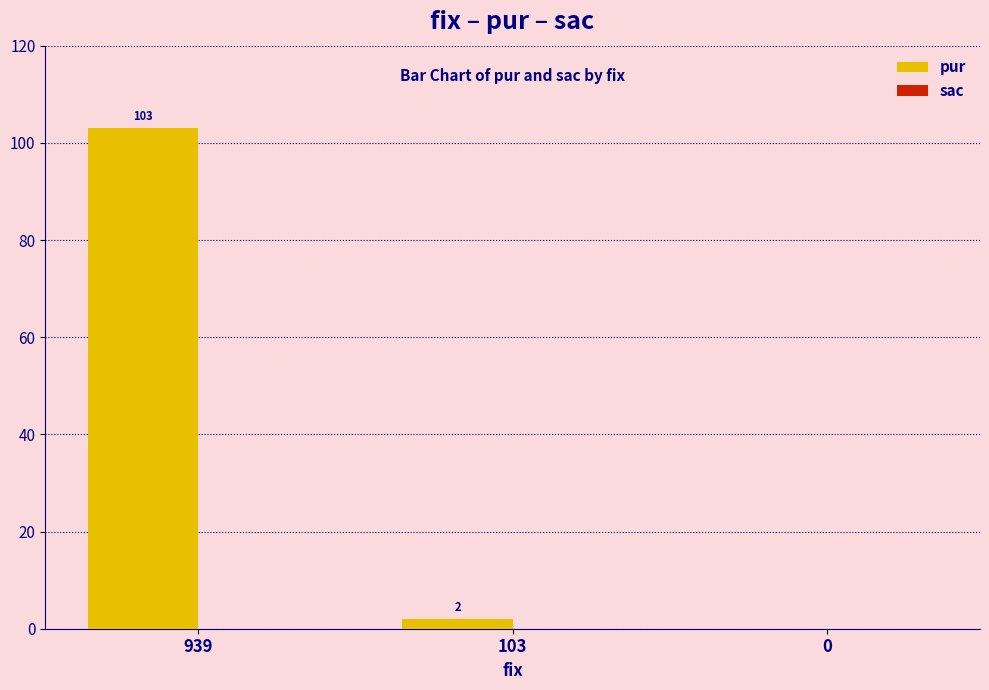

Which category has the highest value across all series?

939